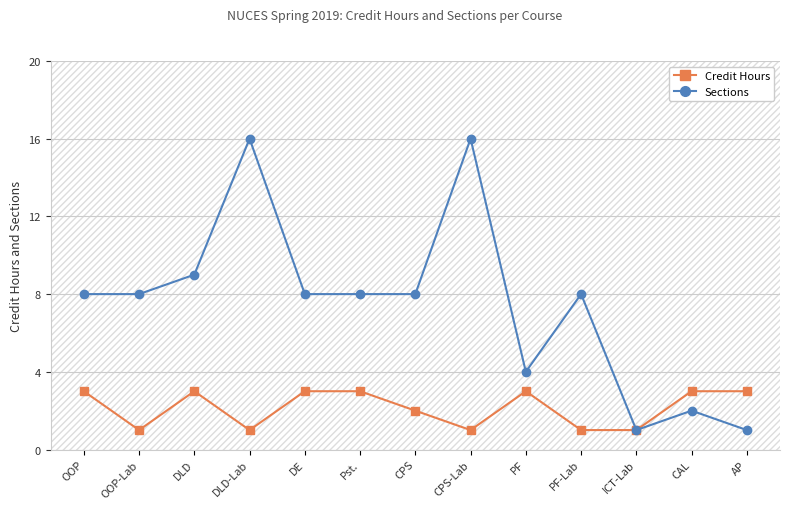

What is the value of the Credit Hours point at the 7th from the left?

2